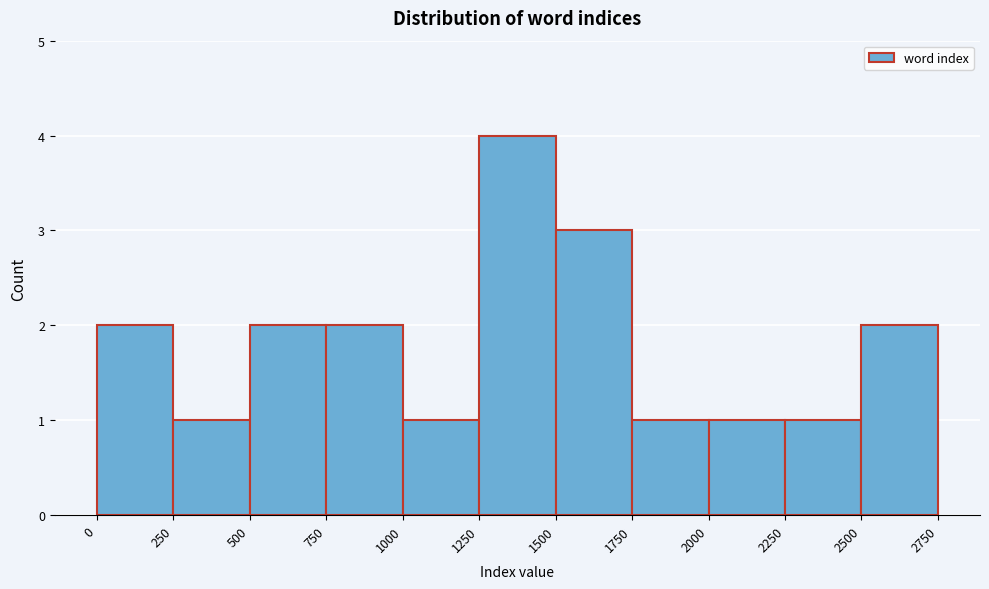

Reading left to right, list every bar in this chart as the range it spans on the x-axis followed by its height. The values are not printed on the chart, so give them approximately, as read against the axis.

0 to 250: 2
250 to 500: 1
500 to 750: 2
750 to 1000: 2
1000 to 1250: 1
1250 to 1500: 4
1500 to 1750: 3
1750 to 2000: 1
2000 to 2250: 1
2250 to 2500: 1
2500 to 2750: 2